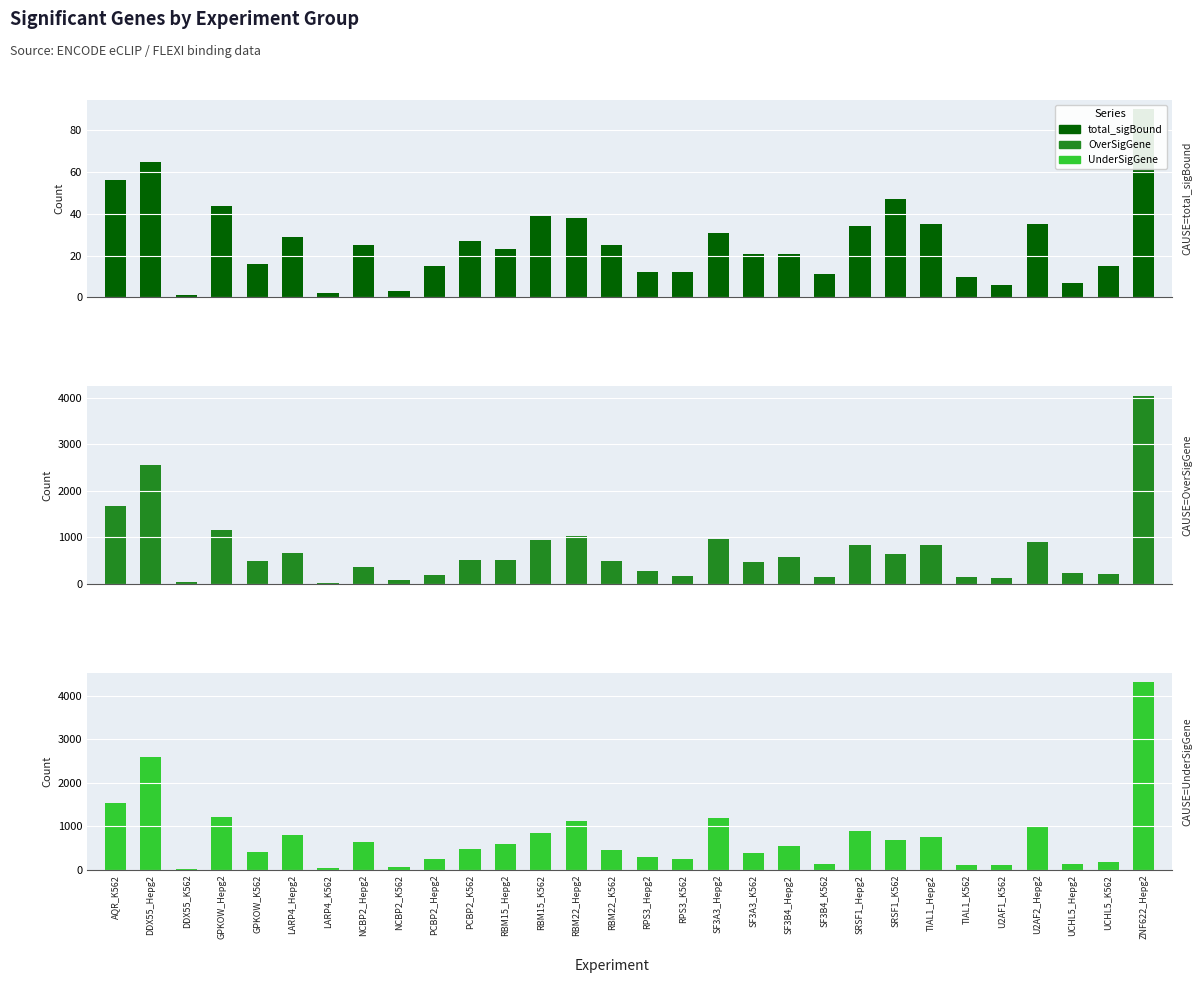

What is the label of the 23rd bar from the left?

SRSF1_K562